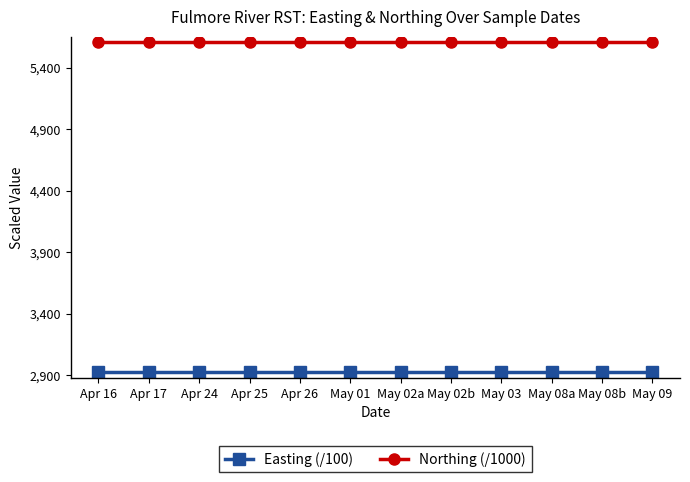

What is the total value across all series at Apr 17?

8535.9